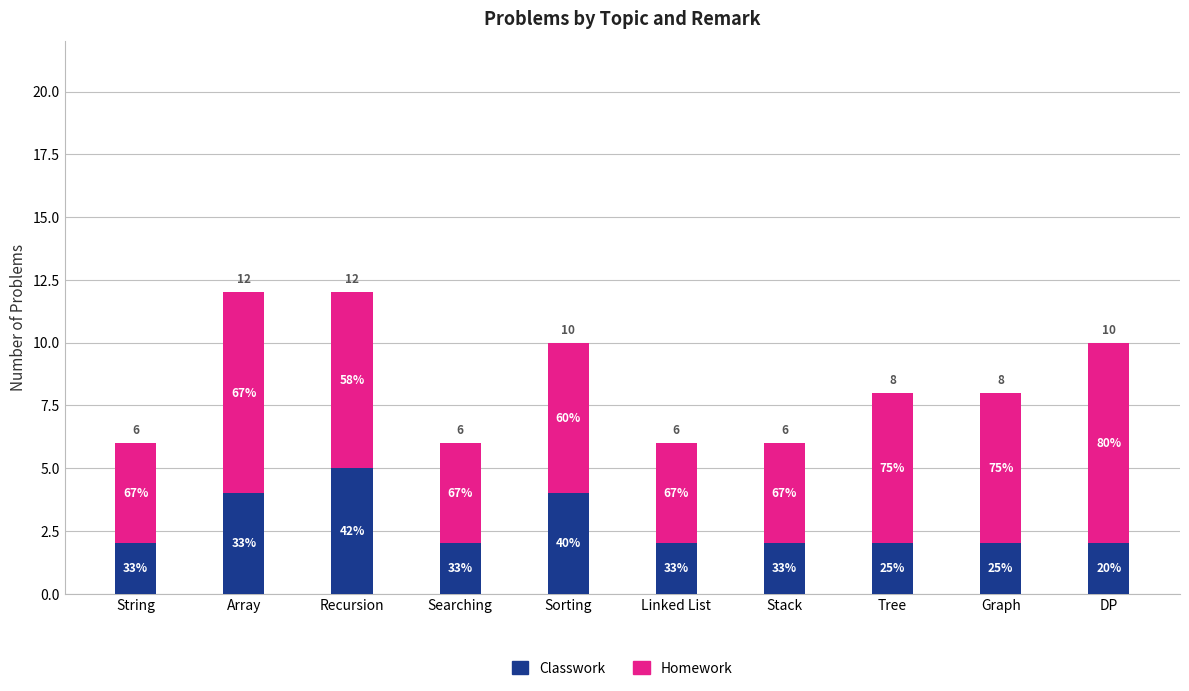

Rank the series by their maximum value, from lowest to highest.

Classwork, Homework